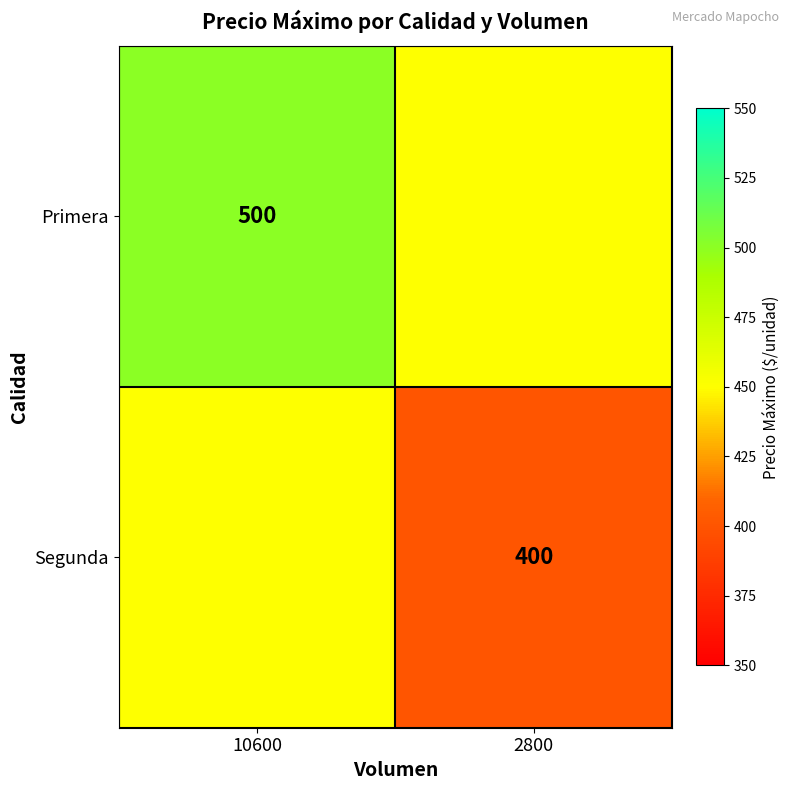

True or false: Segunda has a value of 400 at 2800.

True